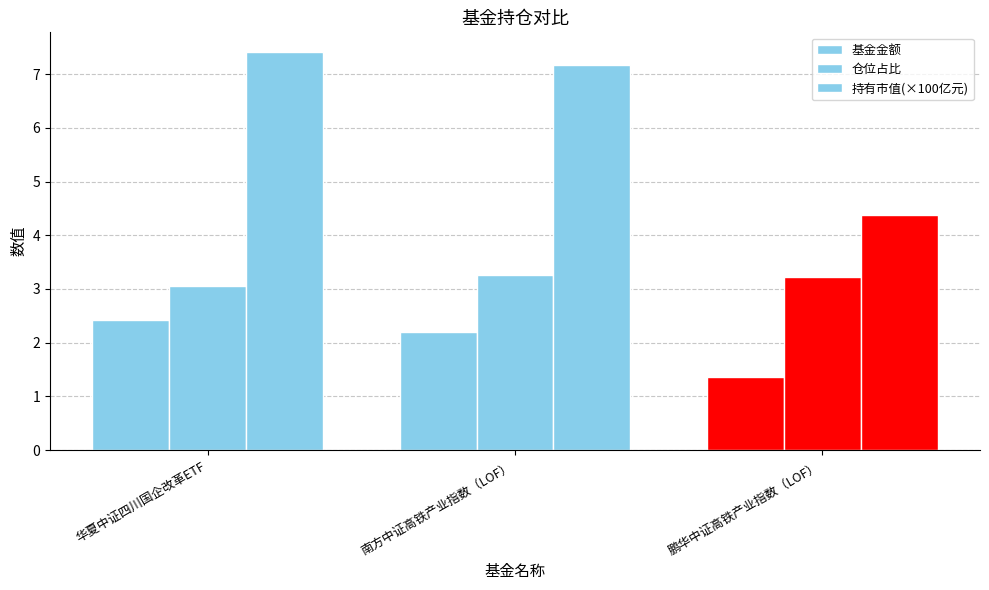

Does the chart contain stacked bars?

No